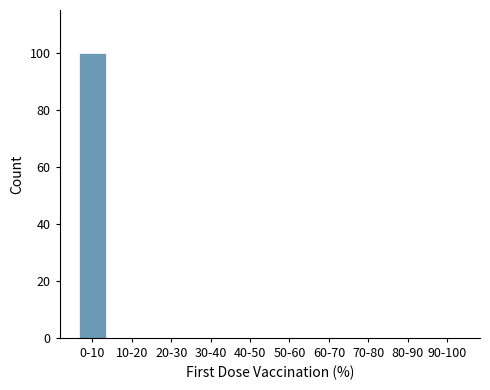

Reading left to right, extract all data points from this chart.

0-10=100	10-20=0	20-30=0	30-40=0	40-50=0	50-60=0	60-70=0	70-80=0	80-90=0	90-100=0